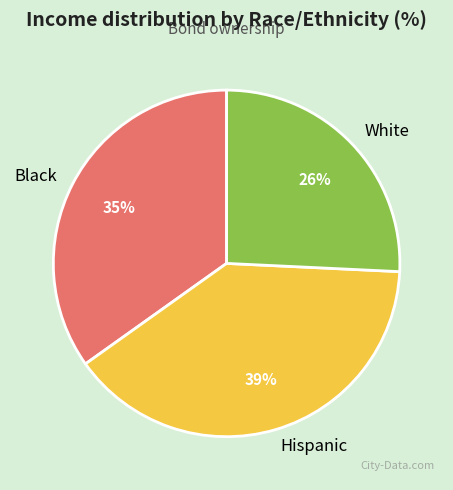

What is the smallest slice in the pie chart?

White